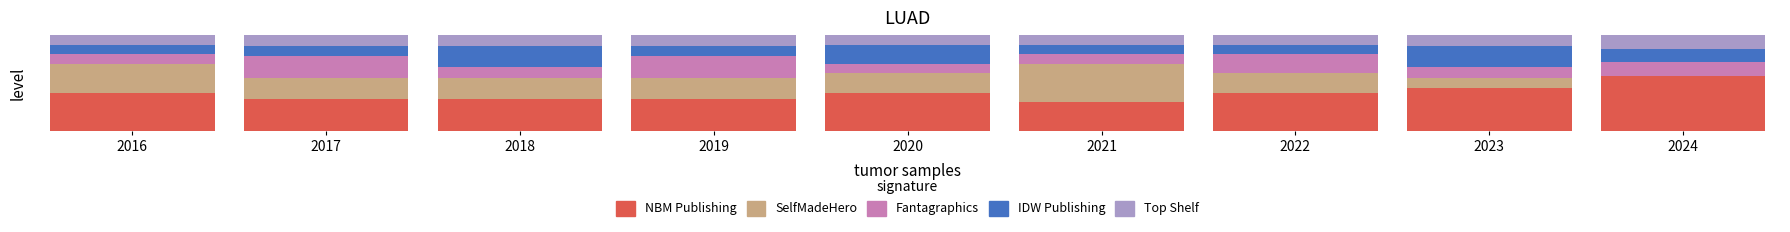

What are all the series names shown in the legend?

NBM Publishing, SelfMadeHero, Fantagraphics, IDW Publishing, Top Shelf